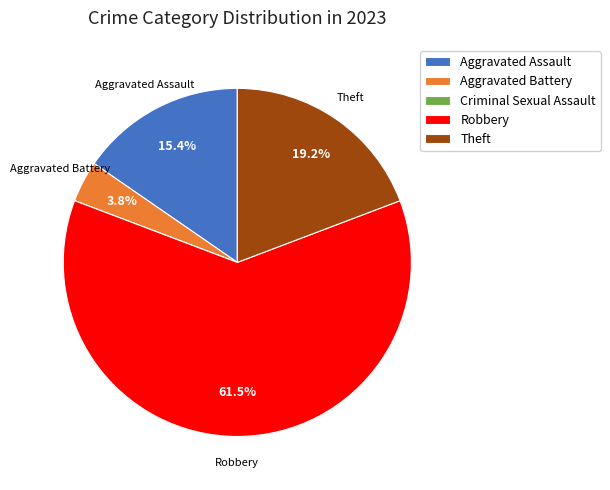

Is the sum of Robbery and Aggravated Assault greater than half?

Yes